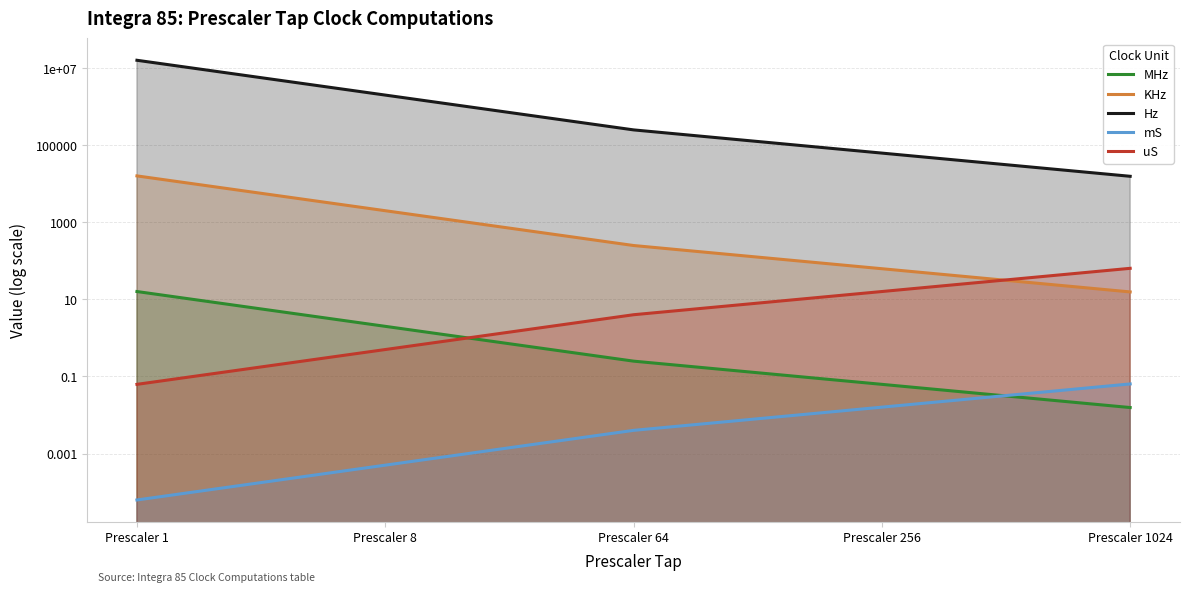

What is the difference between the uS values at Prescaler 1 and Prescaler 1024?

63.9